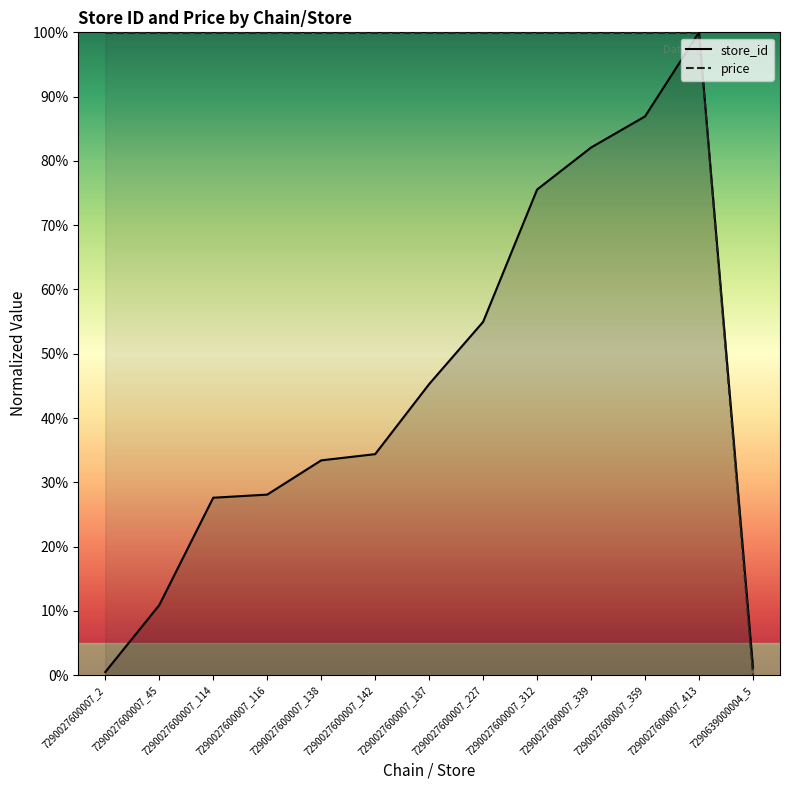

True or false: price has more than 0 interior local peaks.

False